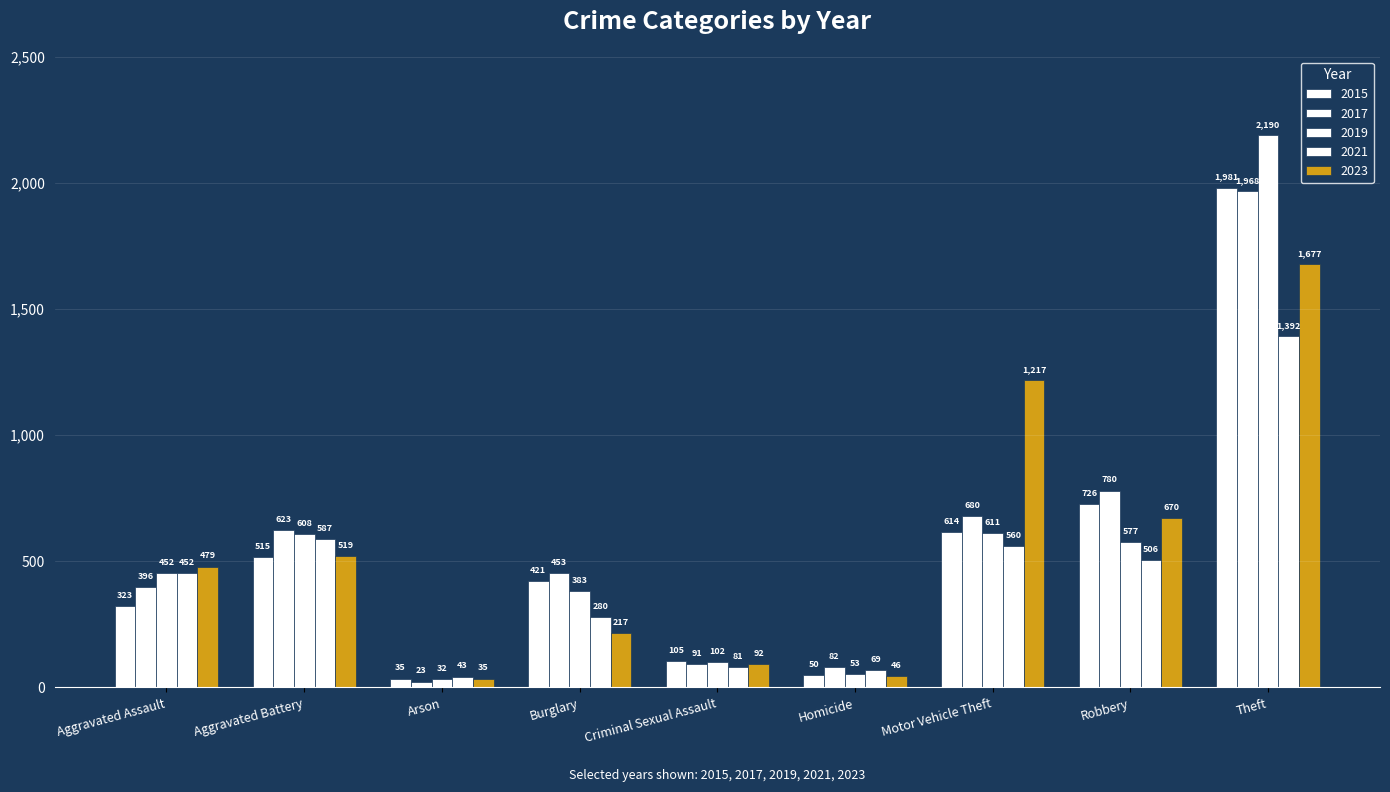

How many bars are there in total?

45